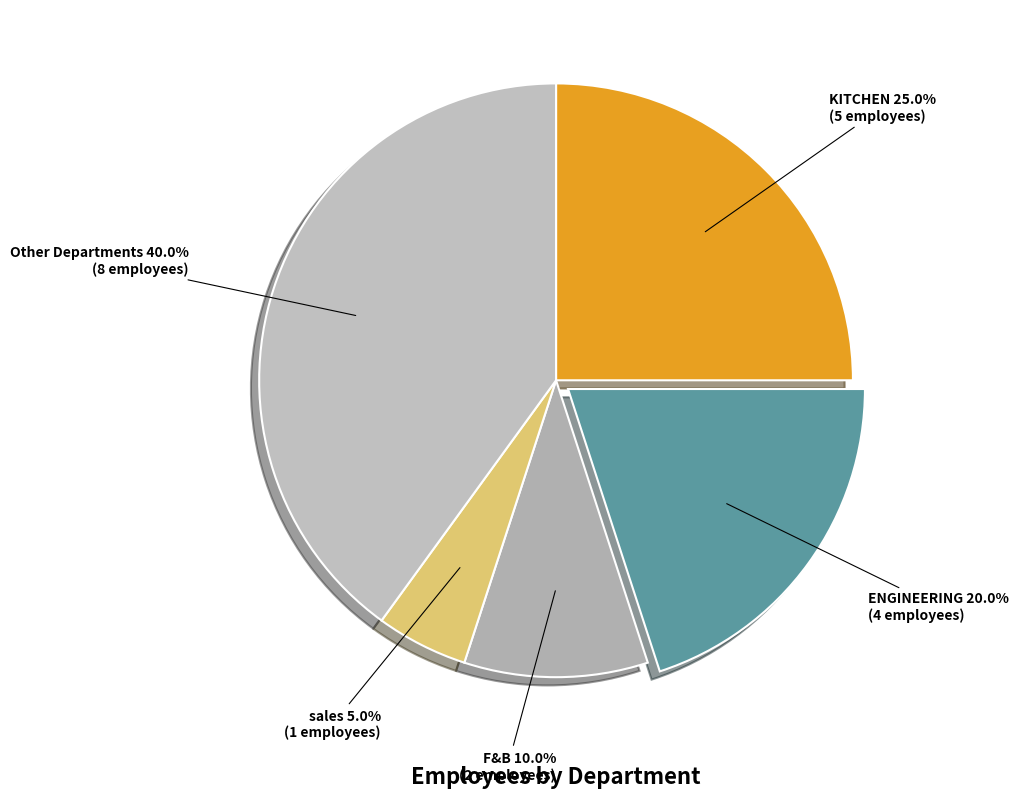

Count the number of slices in the pie.

5